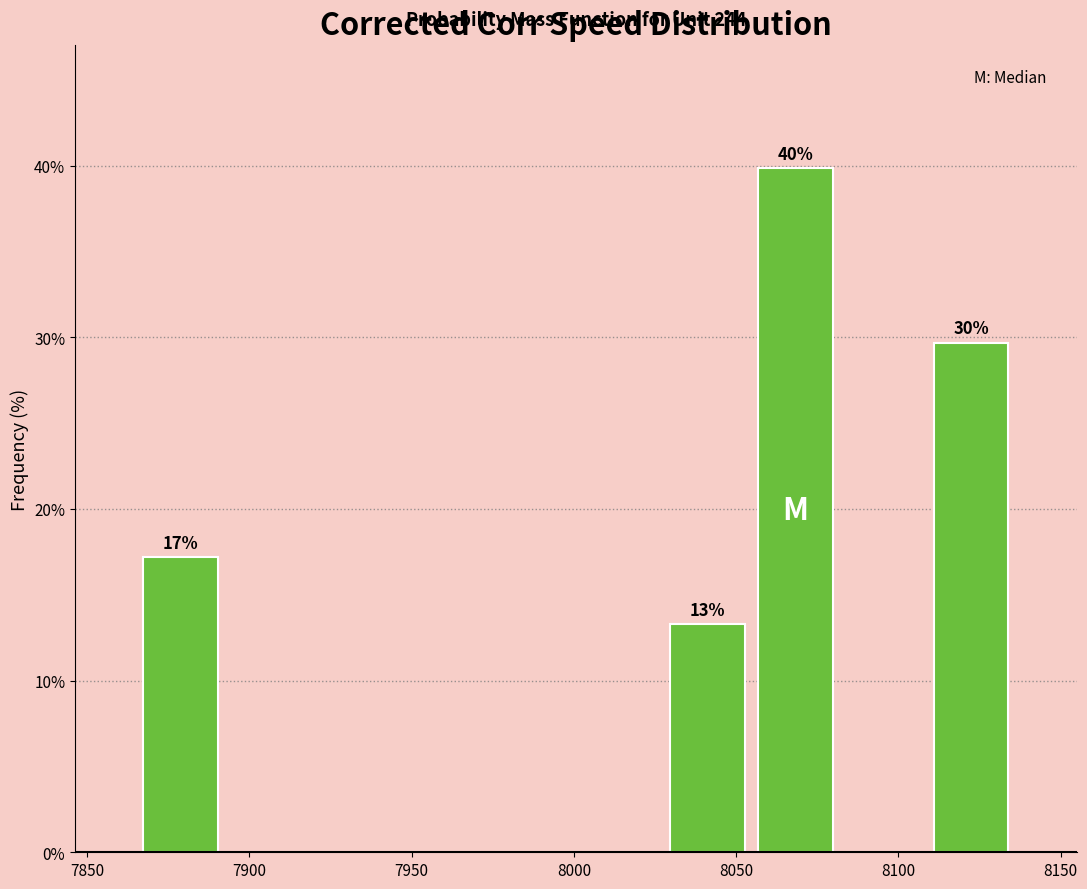

Which range on the x-axis has the tallest bar?

8055 to 8080